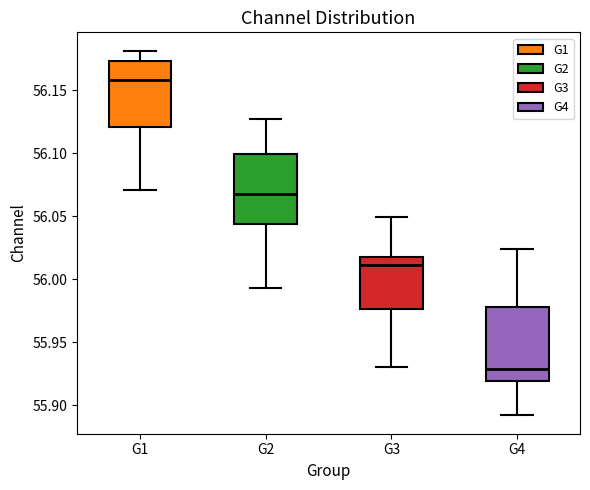

Reading left to right, transcribe this box plot: for each box, give where its median line is, the range the box spans, and where its two whiskers end, as read against the y-axis. The values are not printed on the chart, so give them approximately, as read against the axis.

G1: median 56.160, box 56.120 to 56.175, whiskers 56.070 to 56.180
G2: median 56.070, box 56.045 to 56.100, whiskers 55.995 to 56.125
G3: median 56.010, box 55.975 to 56.020, whiskers 55.930 to 56.050
G4: median 55.930, box 55.920 to 55.980, whiskers 55.890 to 56.025